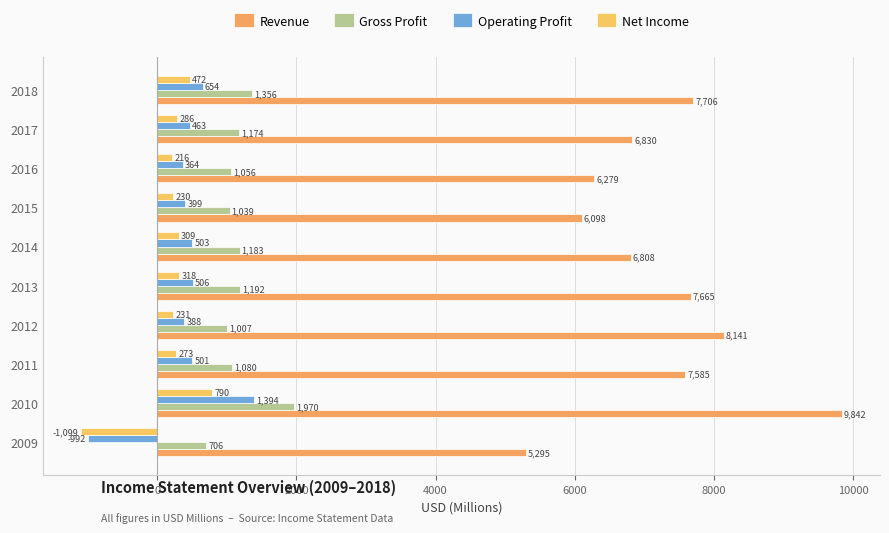

Which series has the largest total across all categories?

Revenue